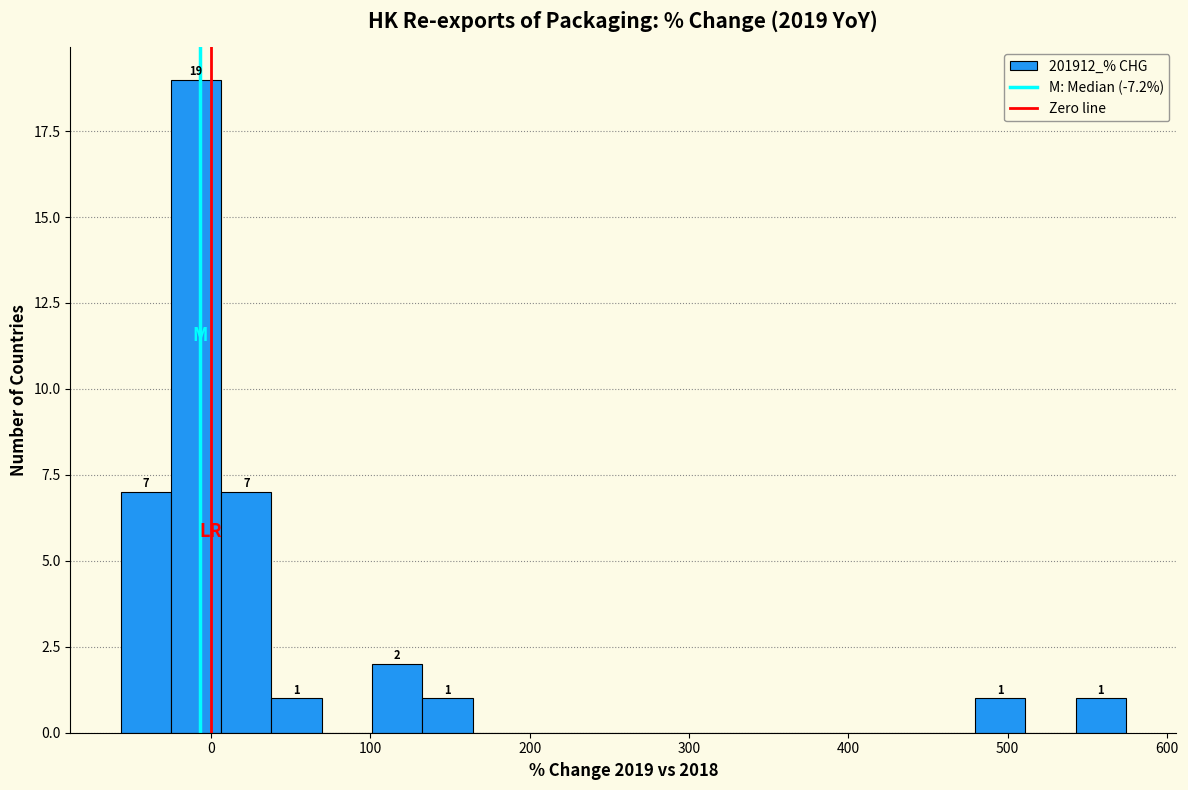

Around what value on the x-axis is the tallest bar? Give the approximate position of its centre, as read against the axis.

-10